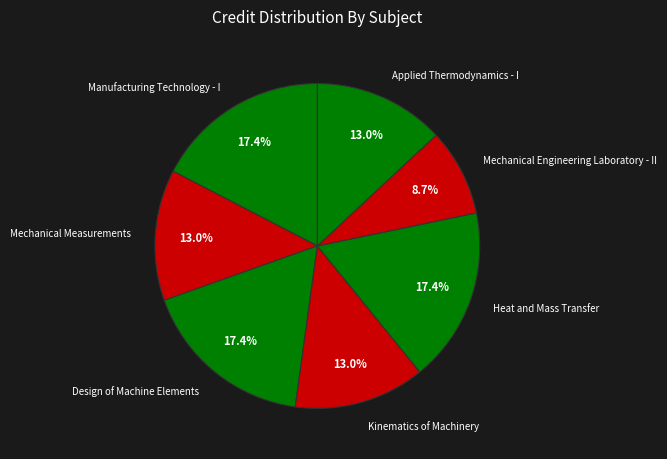

True or false: Applied Thermodynamics - I accounts for 13% of the total.

True